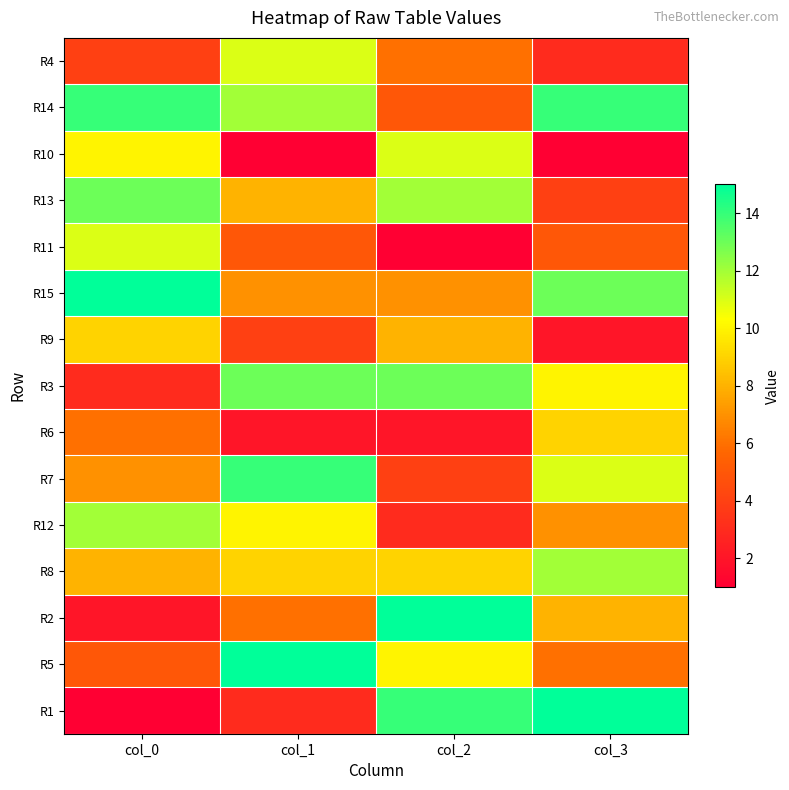

Reading left to right, extract all data points from this chart.

R4: col_0=4	col_1=11	col_2=6	col_3=3
R14: col_0=14	col_1=12	col_2=5	col_3=14
R10: col_0=10	col_1=1	col_2=11	col_3=1
R13: col_0=13	col_1=8	col_2=12	col_3=4
R11: col_0=11	col_1=5	col_2=1	col_3=5
R15: col_0=15	col_1=7	col_2=7	col_3=13
R9: col_0=9	col_1=4	col_2=8	col_3=2
R3: col_0=3	col_1=13	col_2=13	col_3=10
R6: col_0=6	col_1=2	col_2=2	col_3=9
R7: col_0=7	col_1=14	col_2=4	col_3=11
R12: col_0=12	col_1=10	col_2=3	col_3=7
R8: col_0=8	col_1=9	col_2=9	col_3=12
R2: col_0=2	col_1=6	col_2=15	col_3=8
R5: col_0=5	col_1=15	col_2=10	col_3=6
R1: col_0=1	col_1=3	col_2=14	col_3=15